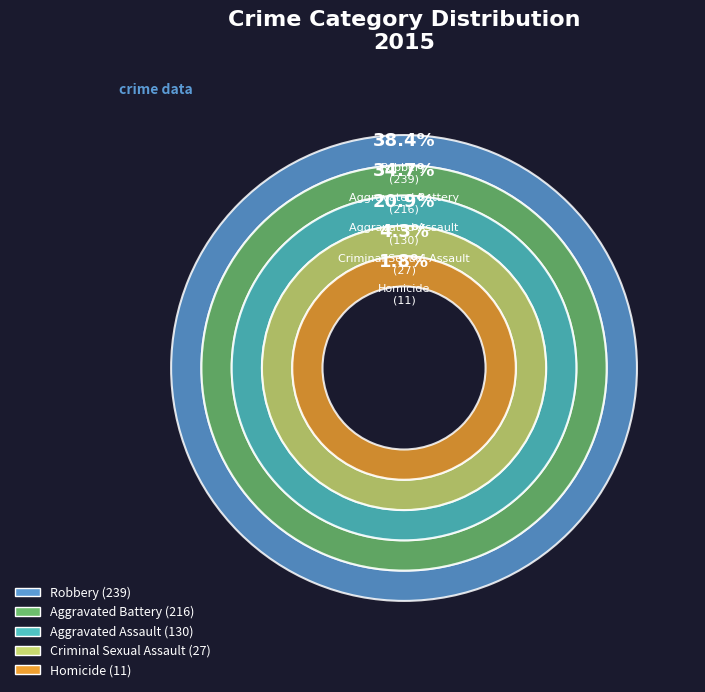

Approximately how many times larger is the value at Robbery compared to Aggravated Assault?

1.8